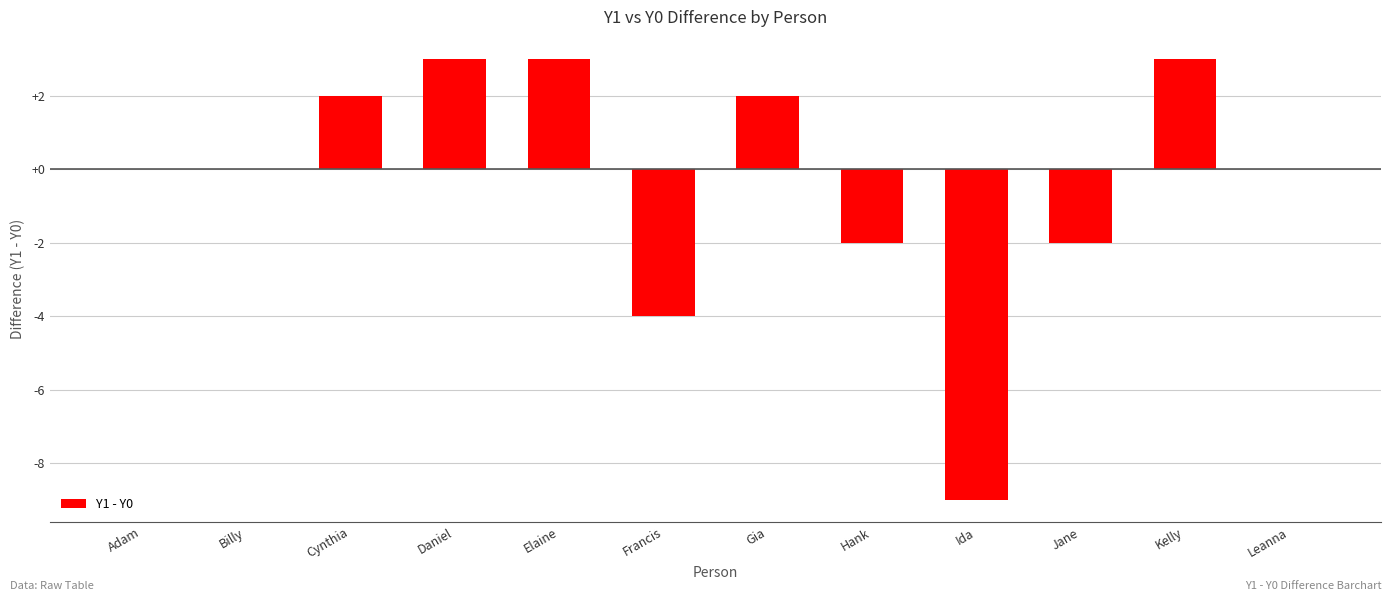

The value at Elaine is 3. True or false?

True